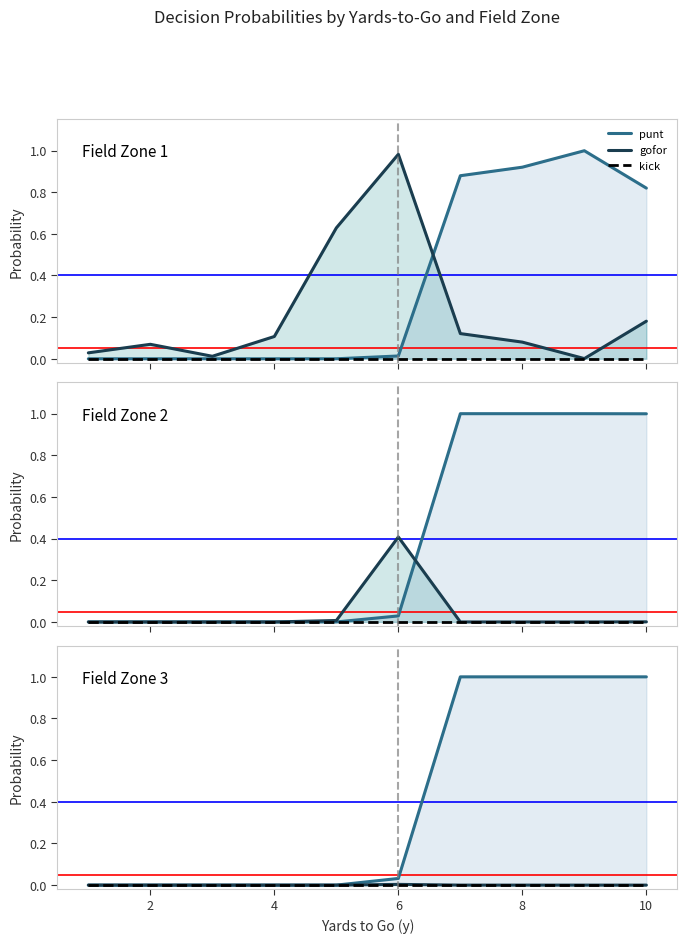

How many distinct data groups are displayed?

3